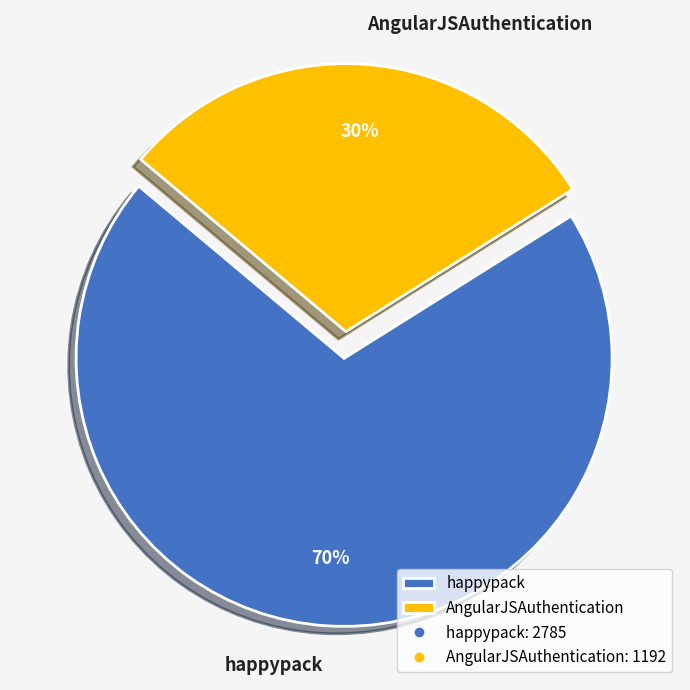

What percentage is the AngularJSAuthentication slice, to the nearest percent?

30%